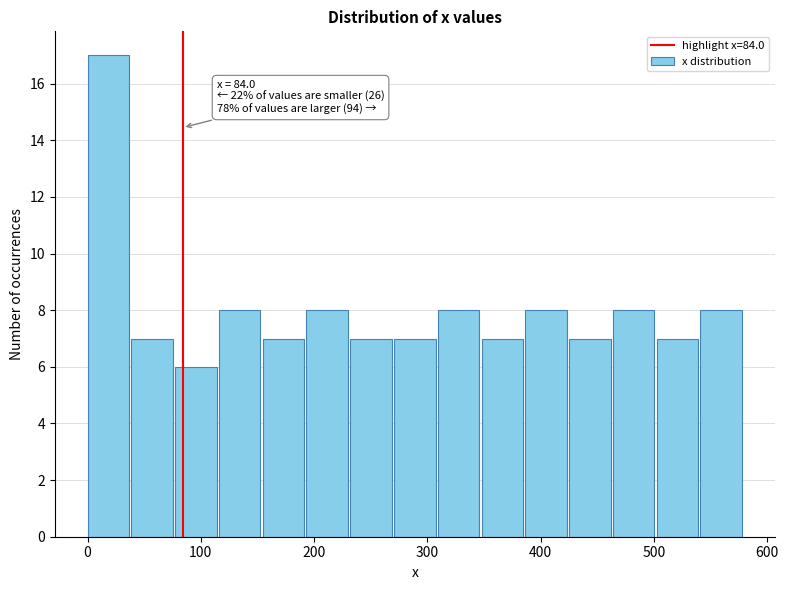

Around what value on the x-axis is the tallest bar? Give the approximate position of its centre, as read against the axis.

20